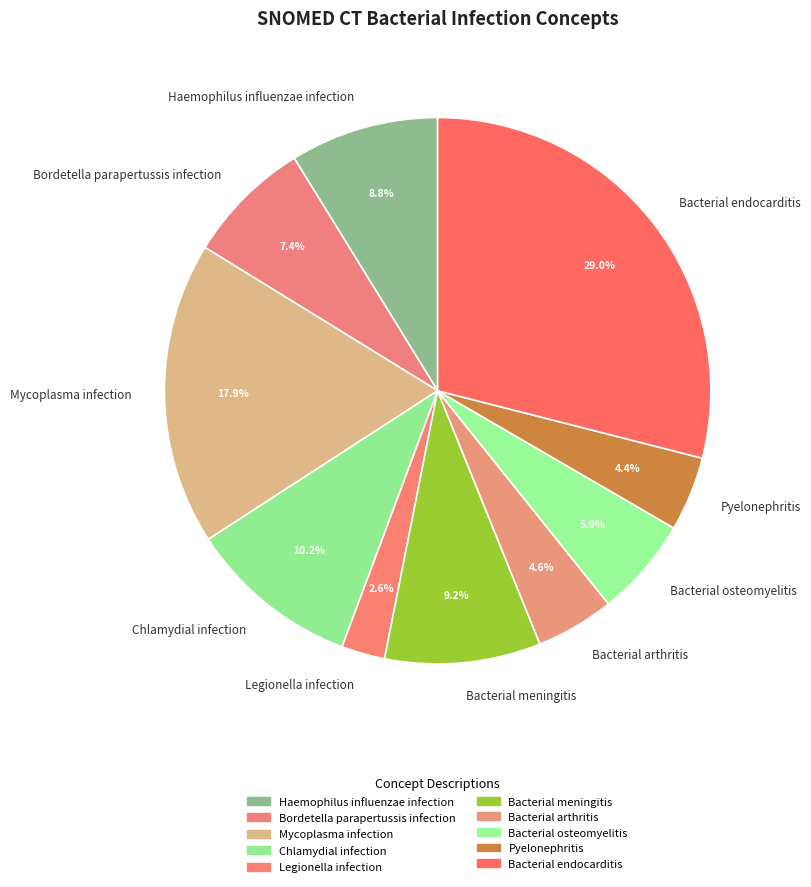

True or false: Pyelonephritis accounts for 4% of the total.

True